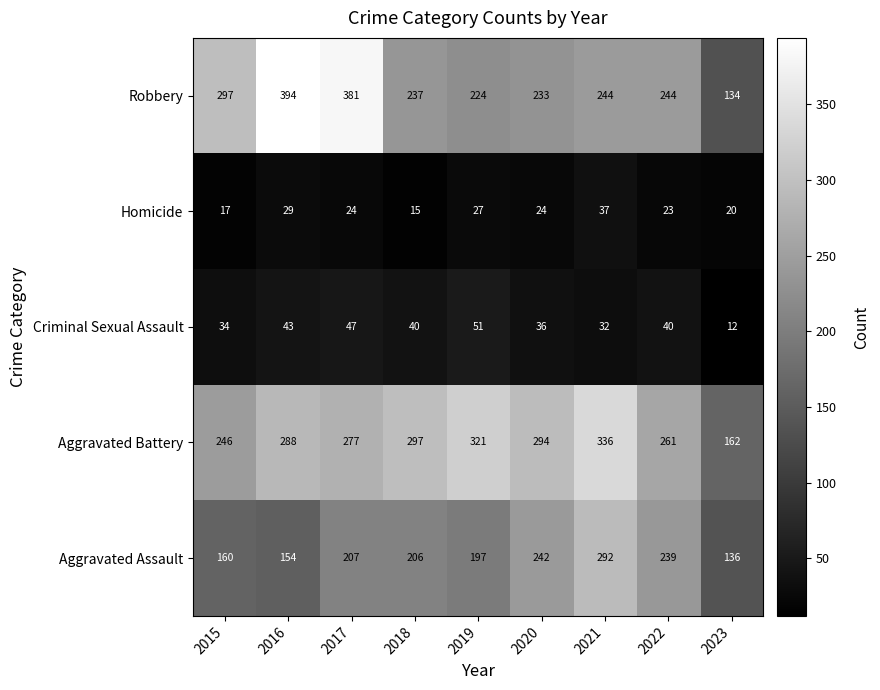

List the series in order of their peak value, lowest first.

Homicide, Criminal Sexual Assault, Aggravated Assault, Aggravated Battery, Robbery